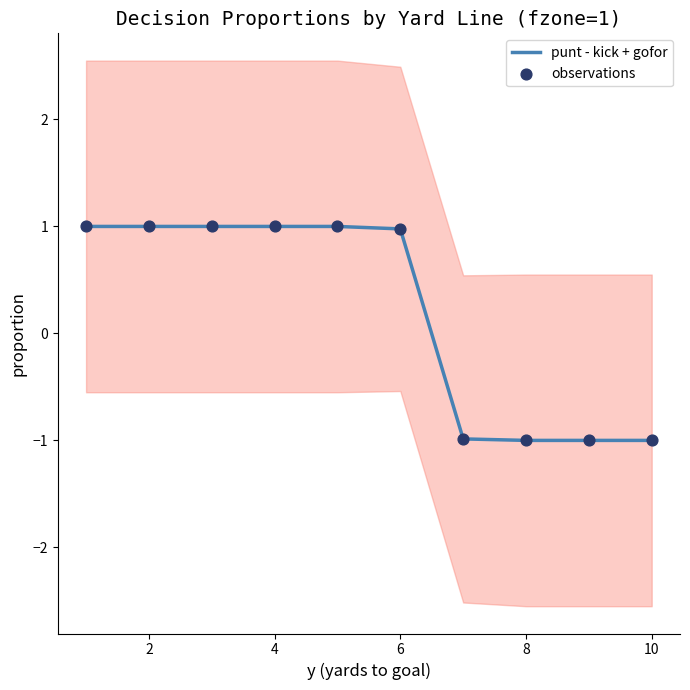

Is the value of observations at 2 greater than the value of punt - kick + gofor at 8?

No